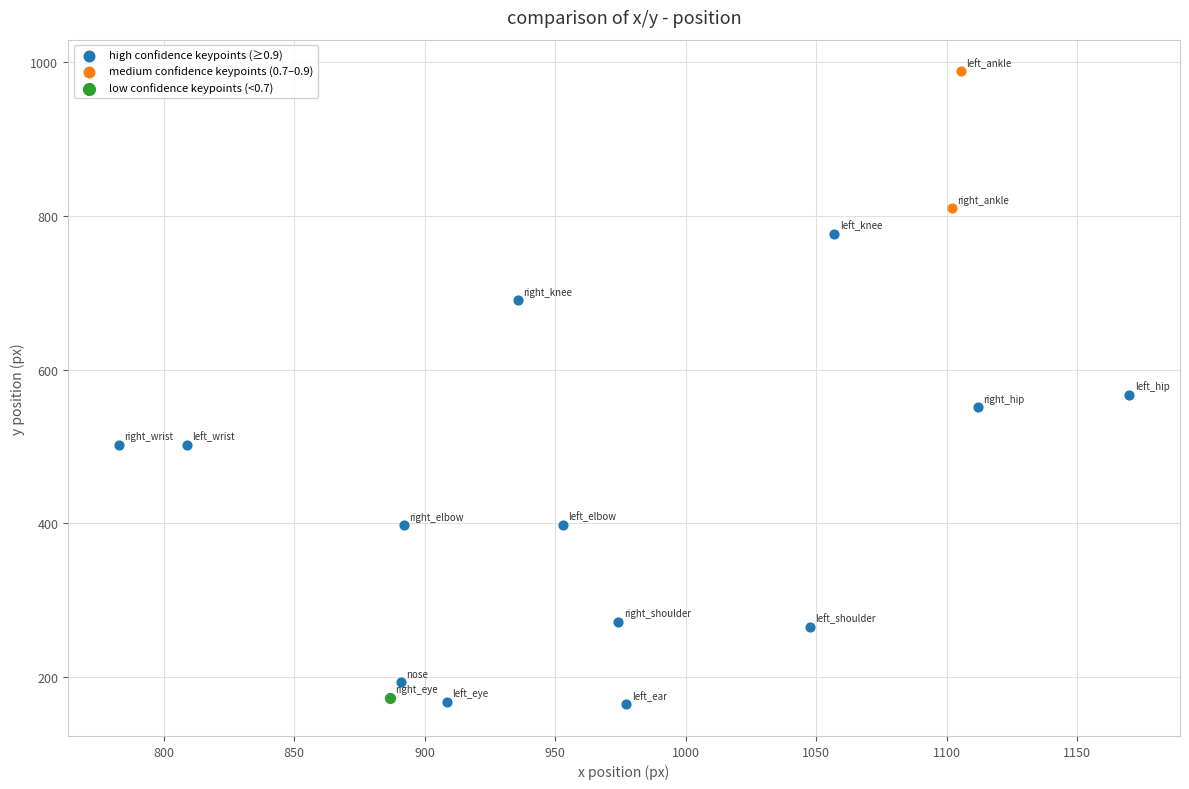

Which series reaches the maximum Y coordinate?

medium confidence keypoints (0.7–0.9)